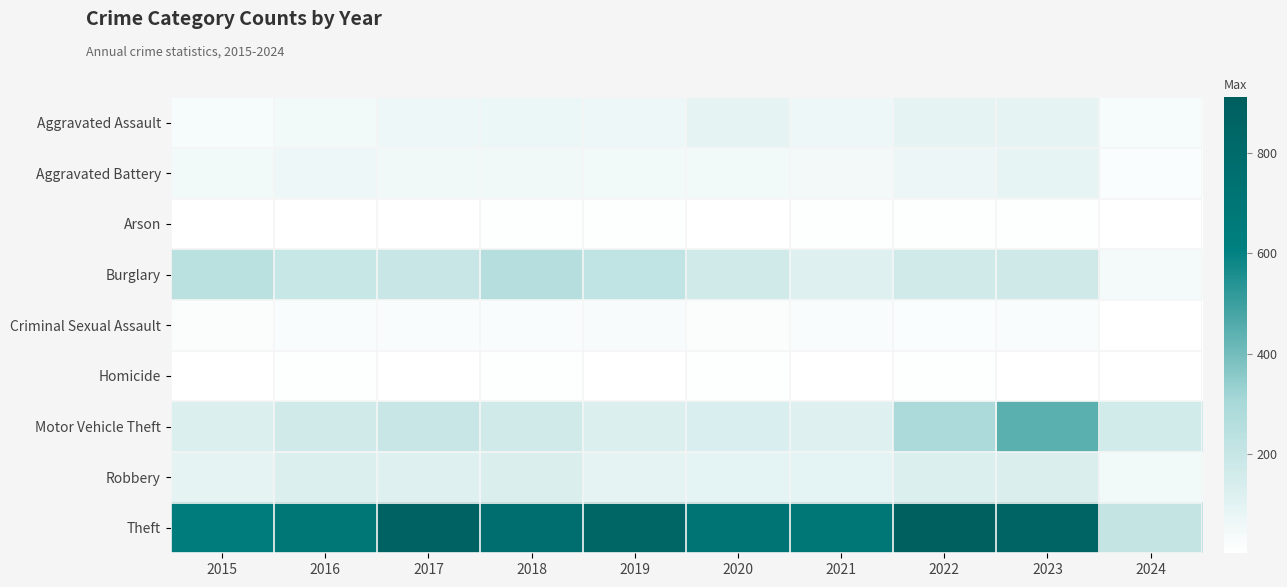

Reading right to left, extract all data points from this chart.

Aggravated Assault: 2024=31	2023=93	2022=89	2021=58	2020=87	2019=61	2018=72	2017=59	2016=50	2015=31
Aggravated Battery: 2024=16	2023=83	2022=66	2021=43	2020=48	2019=45	2018=52	2017=54	2016=60	2015=50
Arson: 2024=1	2023=6	2022=7	2021=6	2020=4	2019=5	2018=6	2017=1	2016=3	2015=3
Burglary: 2024=40	2023=168	2022=163	2021=117	2020=163	2019=221	2018=257	2017=192	2016=194	2015=236
Criminal Sexual Assault: 2024=2	2023=21	2022=18	2021=23	2020=12	2019=29	2018=20	2017=19	2016=20	2015=13
Homicide: 2024=2	2023=4	2022=6	2021=2	2020=6	2019=3	2018=5	2017=2	2016=8	2015=4
Motor Vehicle Theft: 2024=160	2023=443	2022=291	2021=113	2020=134	2019=125	2018=164	2017=191	2016=163	2015=125
Robbery: 2024=46	2023=128	2022=125	2021=95	2020=94	2019=89	2018=130	2017=115	2016=123	2015=87
Theft: 2024=206	2023=864	2022=912	2021=691	2020=713	2019=855	2018=767	2017=873	2016=689	2015=641